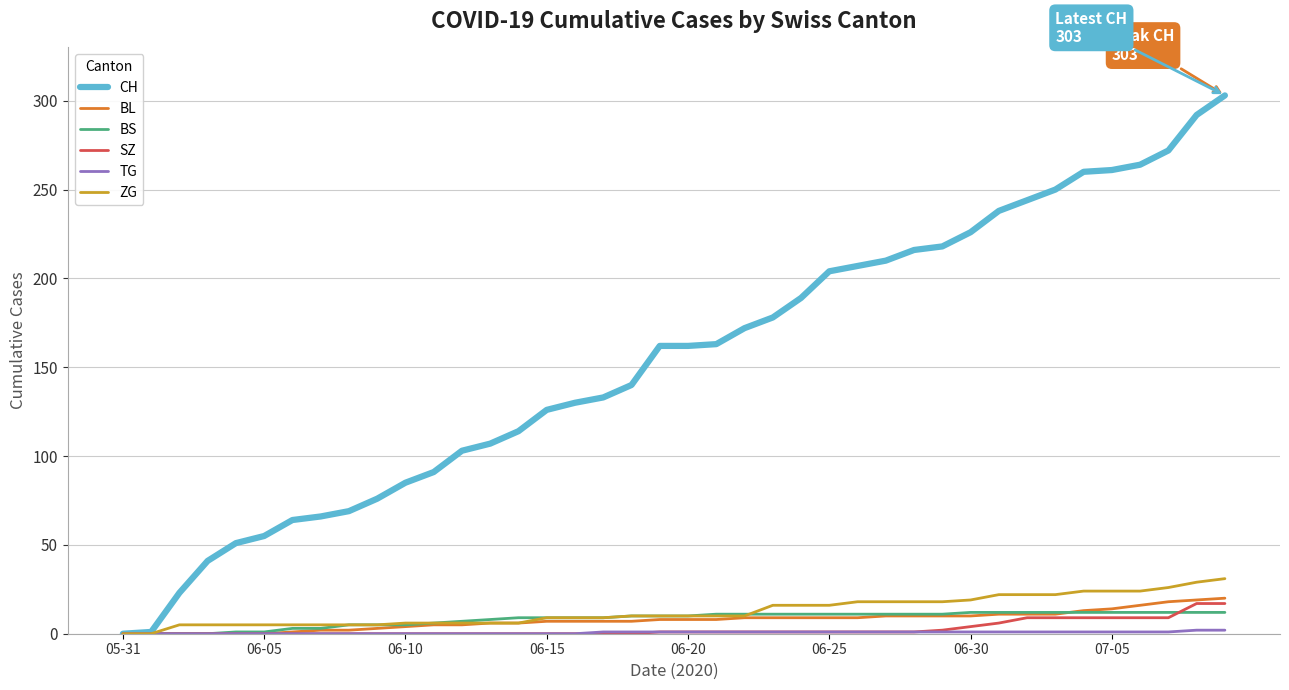

What is the greatest value displayed?

303